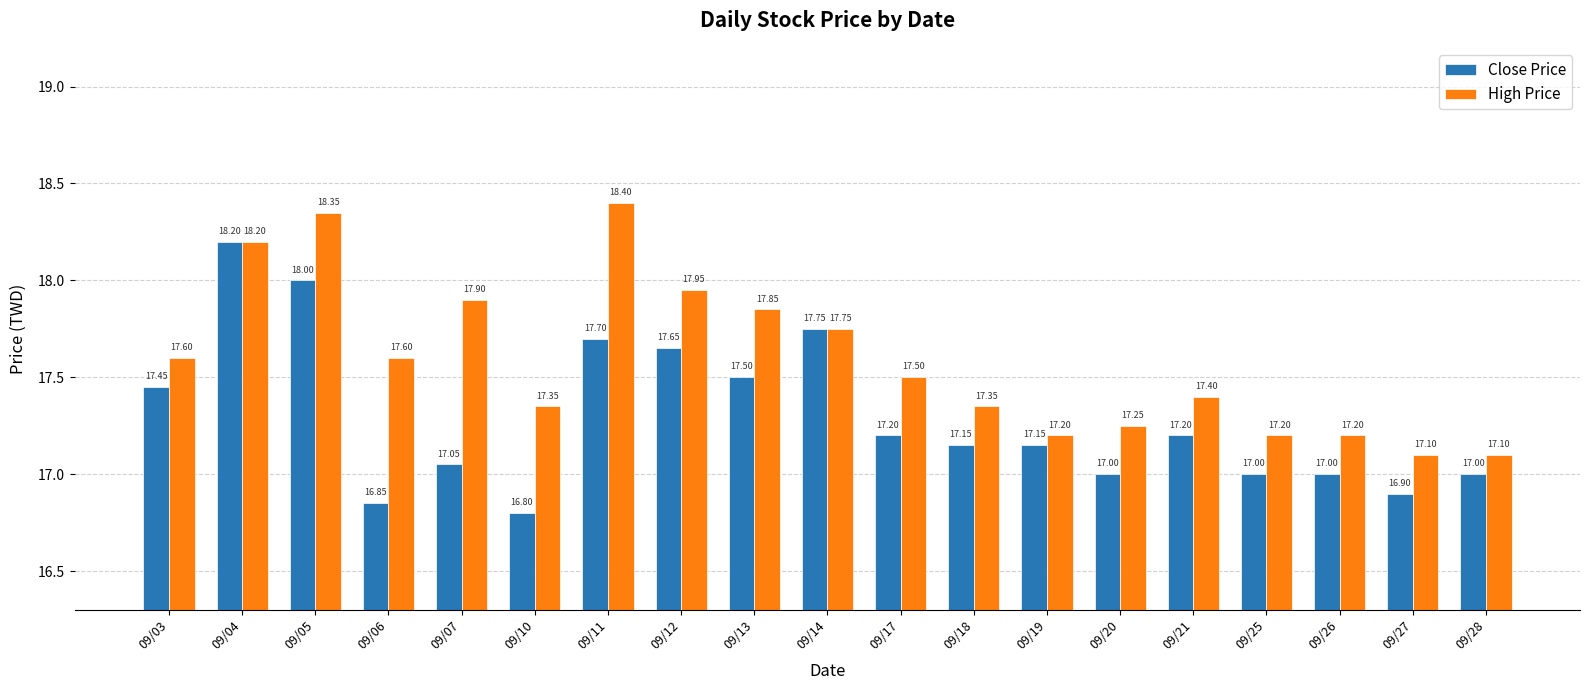

At which category is the sum across all series the highest?

09/04